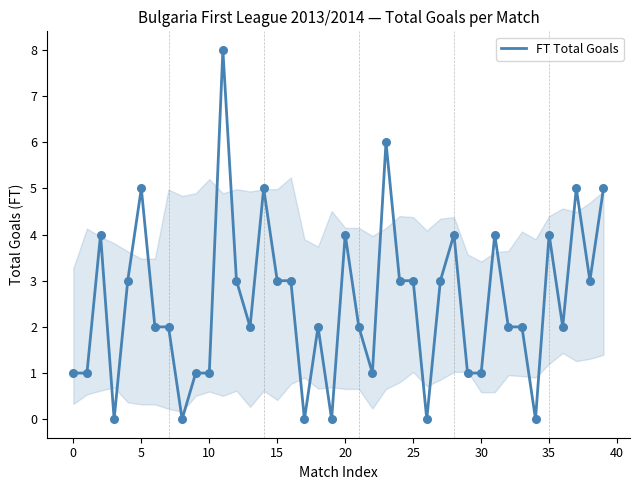

What is the greatest value displayed?

8